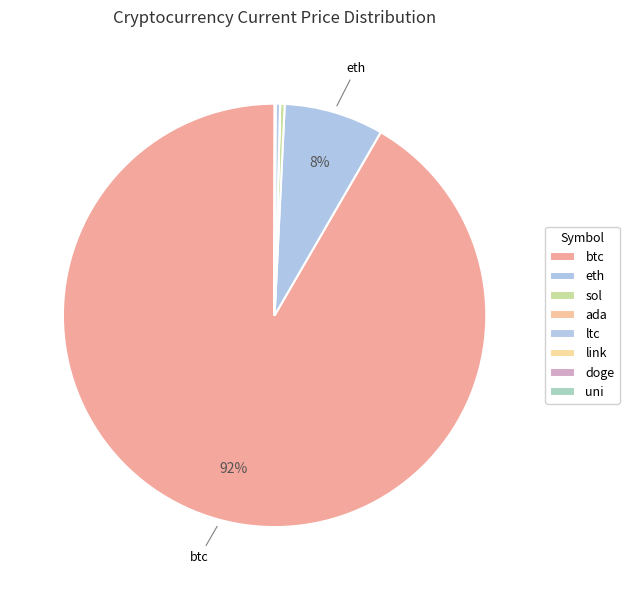

Is there any slice that represents more than half of the pie?

Yes